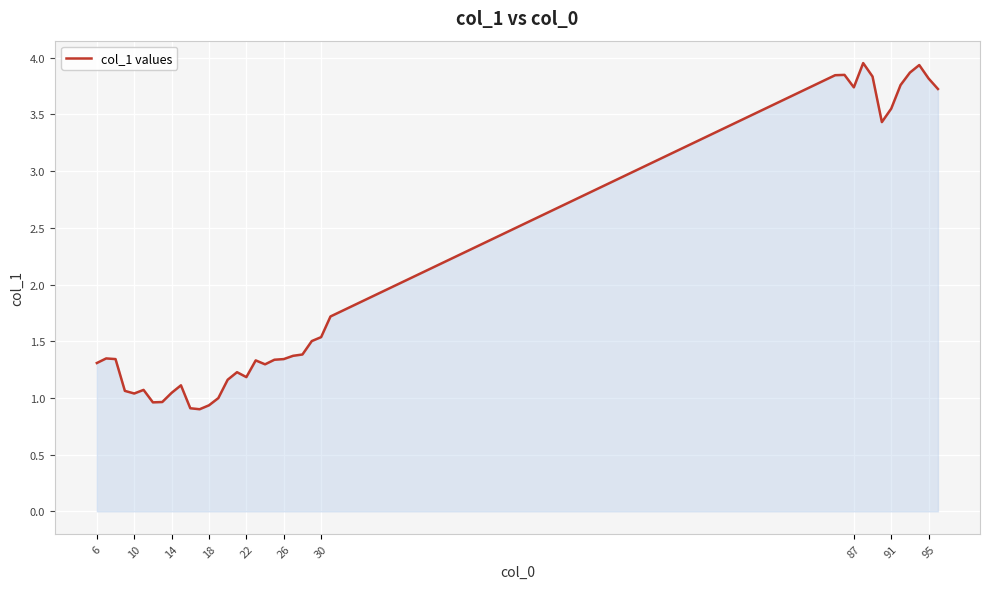

What is the minimum value shown in the chart?

0.9